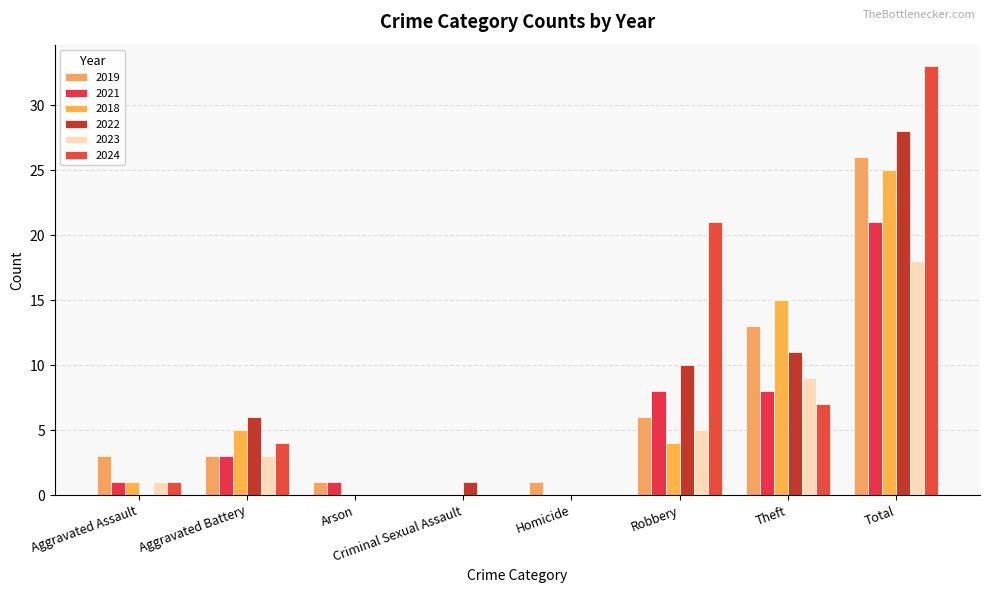

How many values in 2023 are above zero?

5